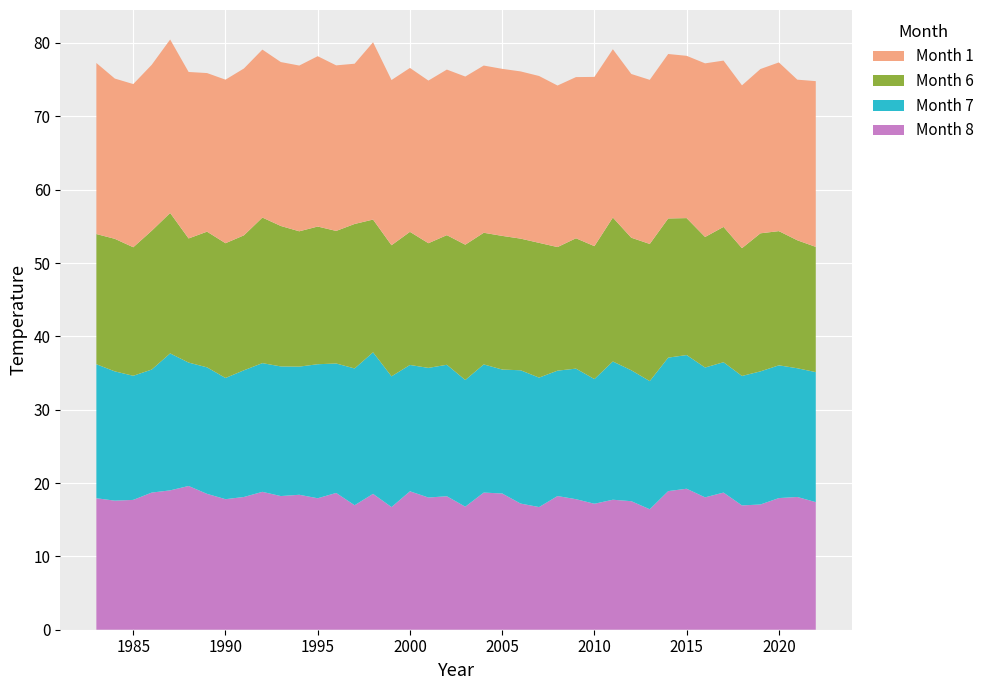

What is the maximum value for Month 8?

19.6